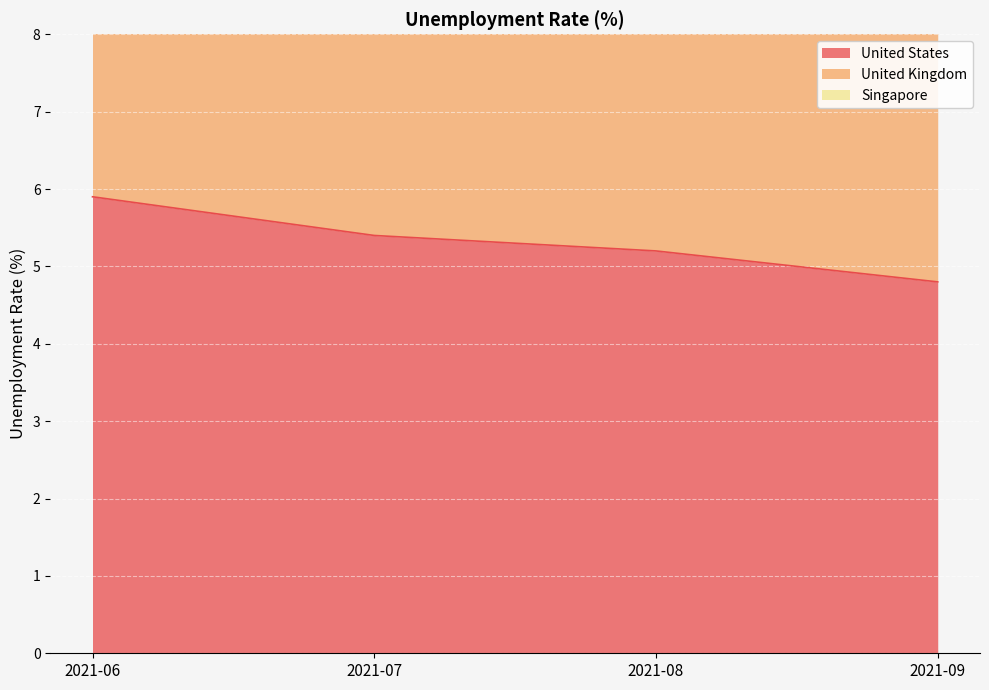

Reading left to right, transcribe all the data shown in this chart.

United States: 2021-06=5.9	2021-07=5.4	2021-08=5.2	2021-09=4.8
United Kingdom: 2021-06=13.2	2021-07=12.7	2021-08=12.2	2021-09=11.6